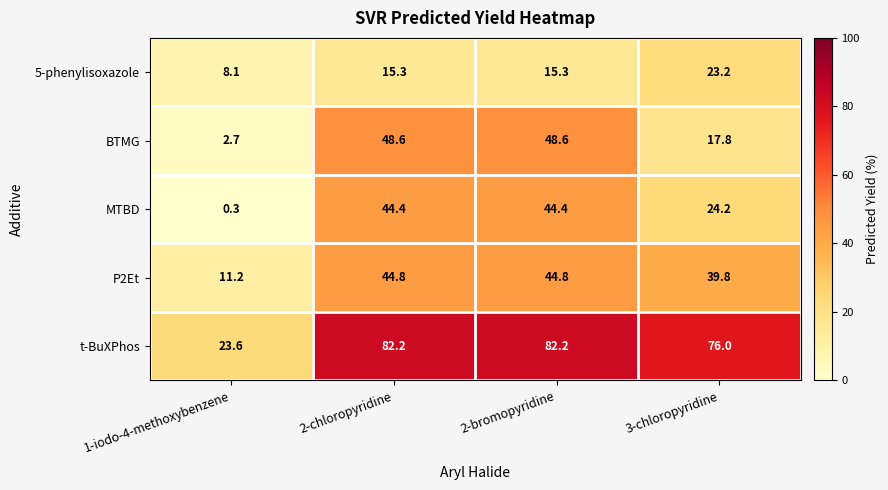

Rank the series by their maximum value, from highest to lowest.

t-BuXPhos, BTMG, P2Et, MTBD, 5-phenylisoxazole